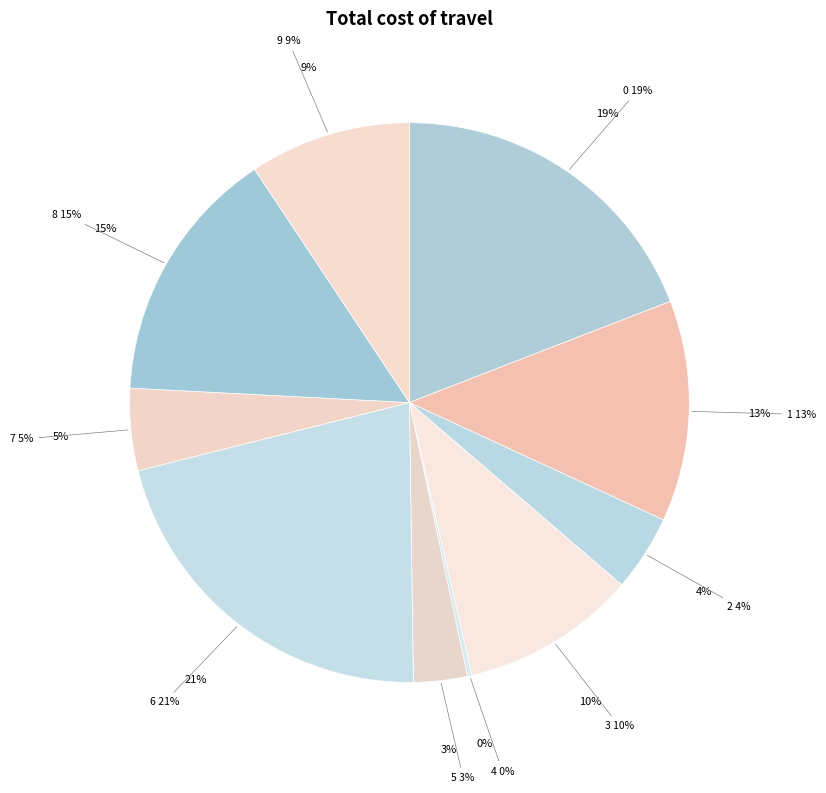

To the nearest percent, what is the combined percentage of 6 and 8?

36%